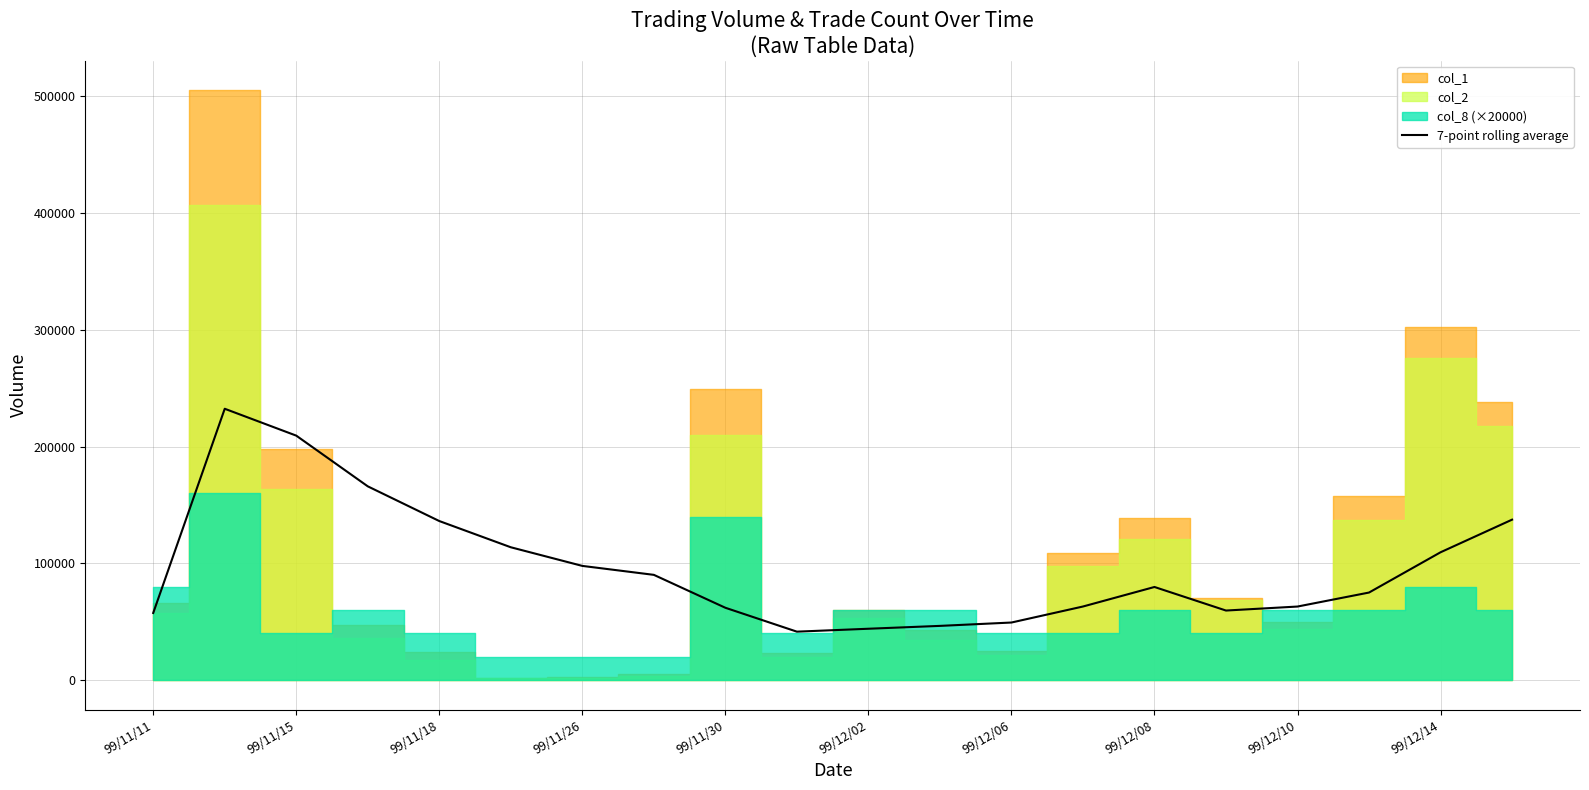

What is the maximum value for 7-point rolling average?

232355.0